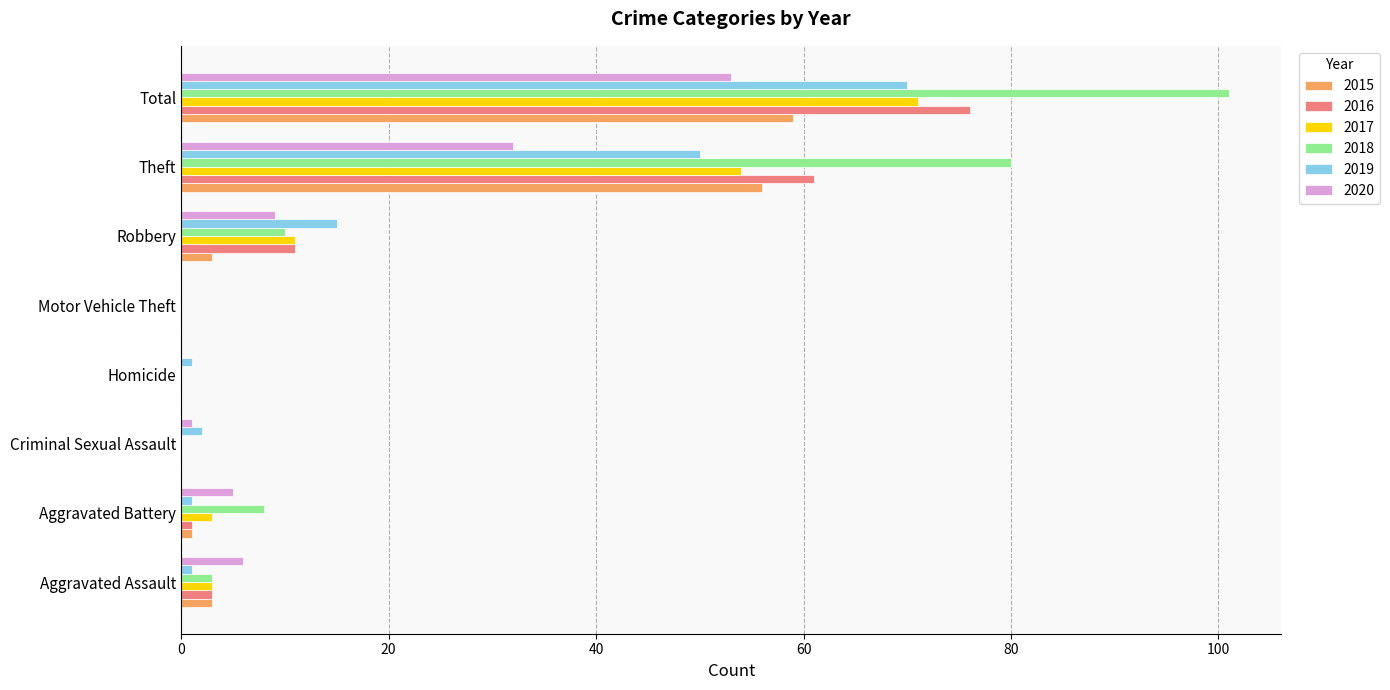

What is the sum of the 2017 values at Criminal Sexual Assault and Aggravated Battery?

3